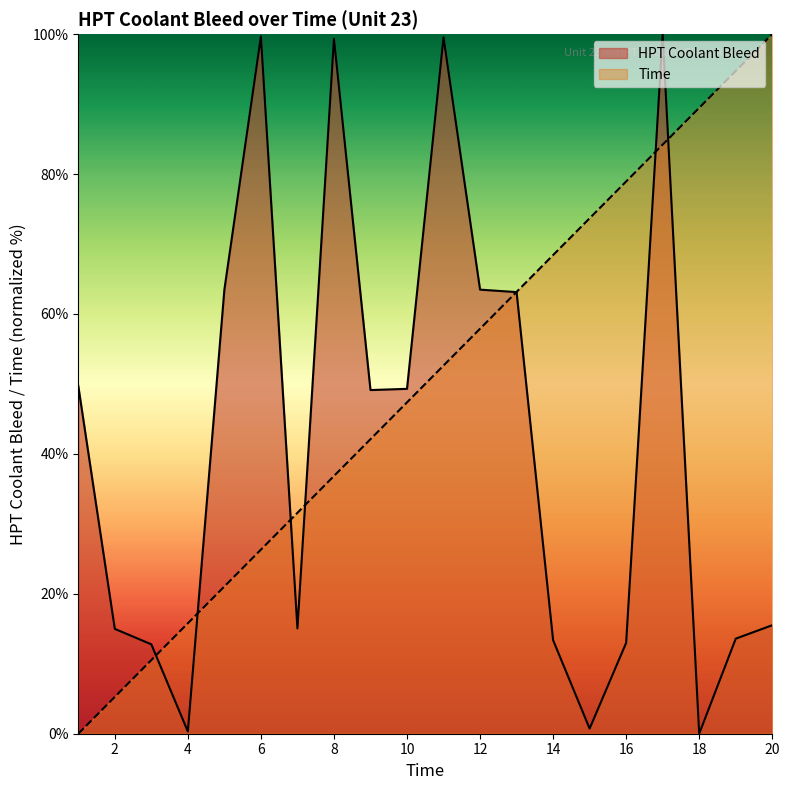

At which category is the sum across all series the highest?

17